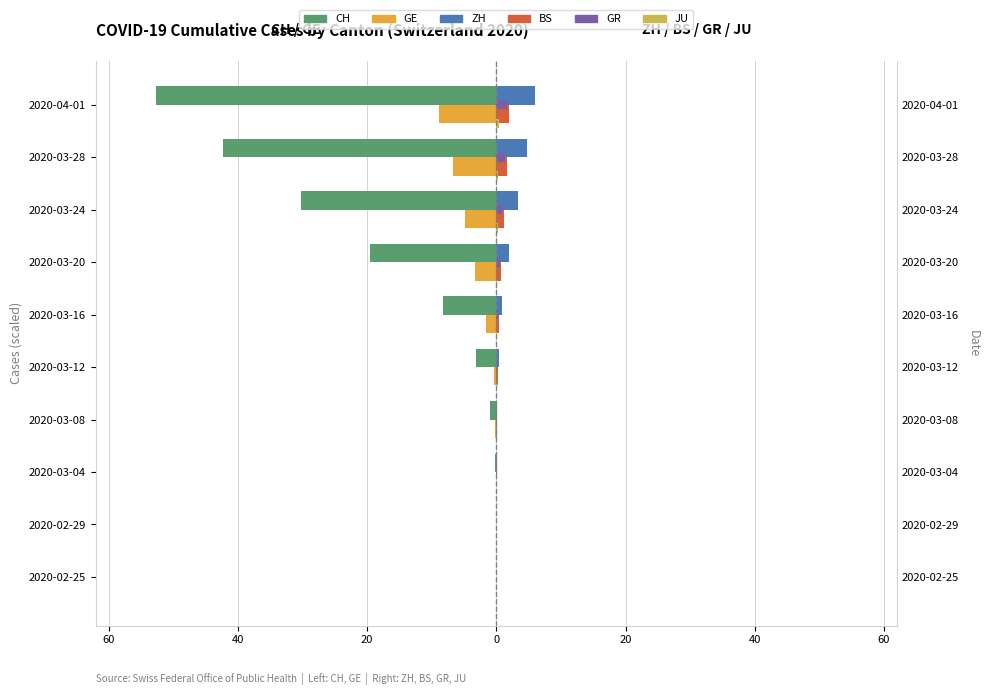

True or false: GR has a value of 0.0 at 20.

True